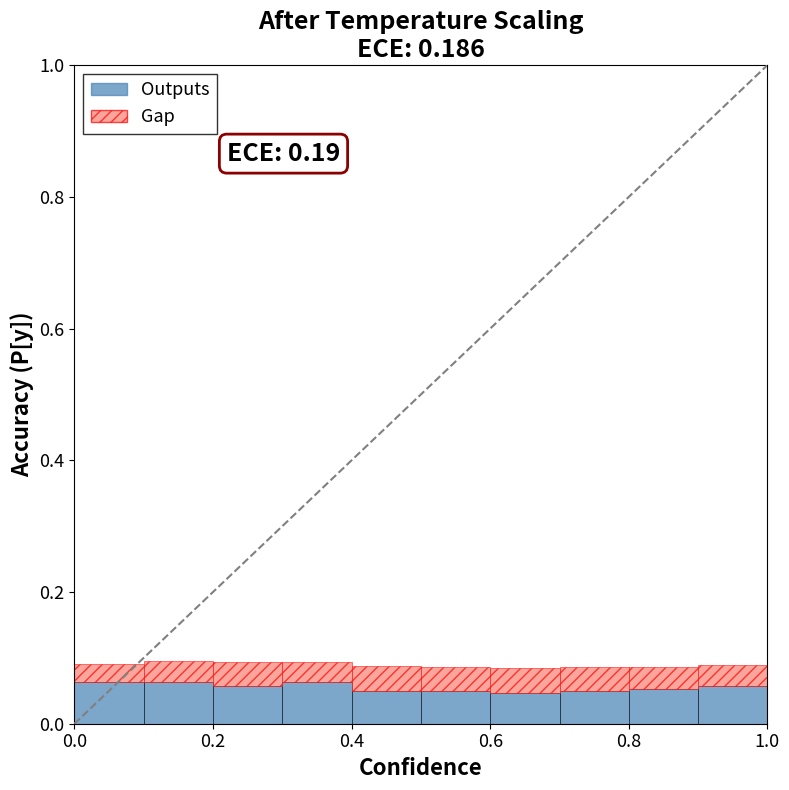

What is the sum of all Outputs values?

0.6